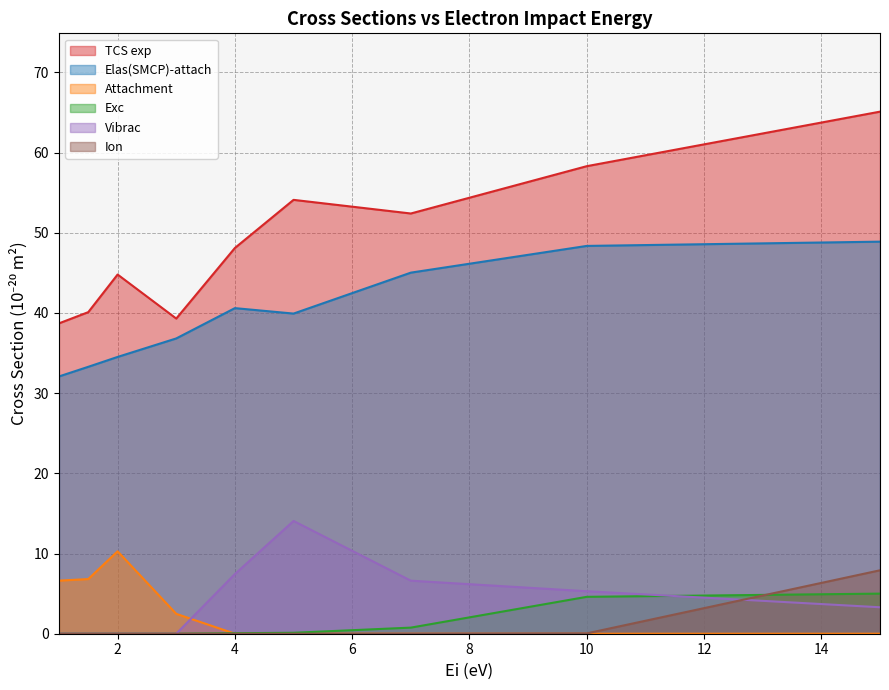

What position from the right is 15?

1